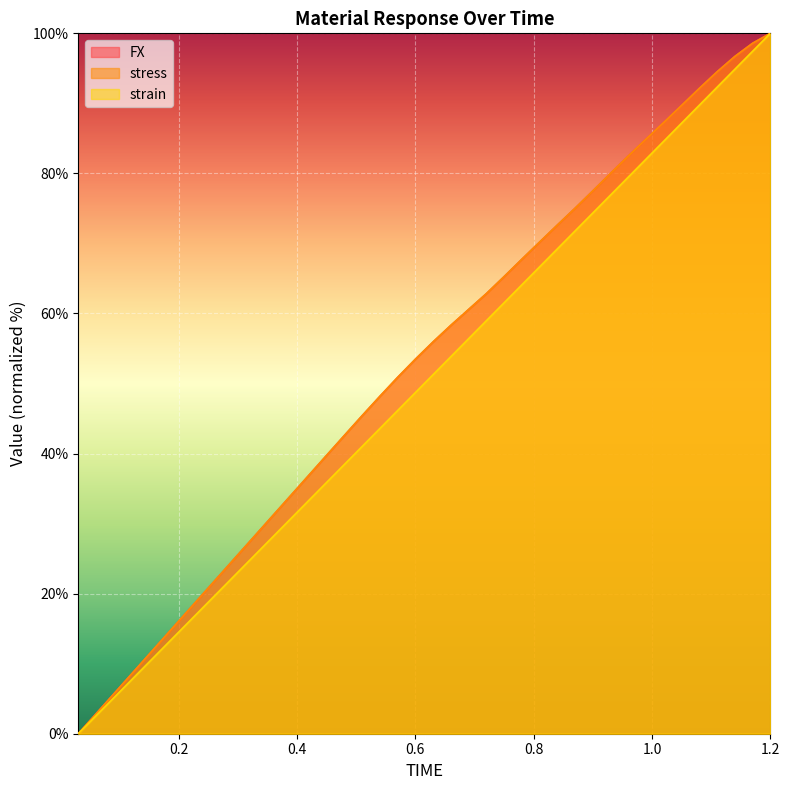

What is the difference between the maximum and minimum values in the FX series?

100.0